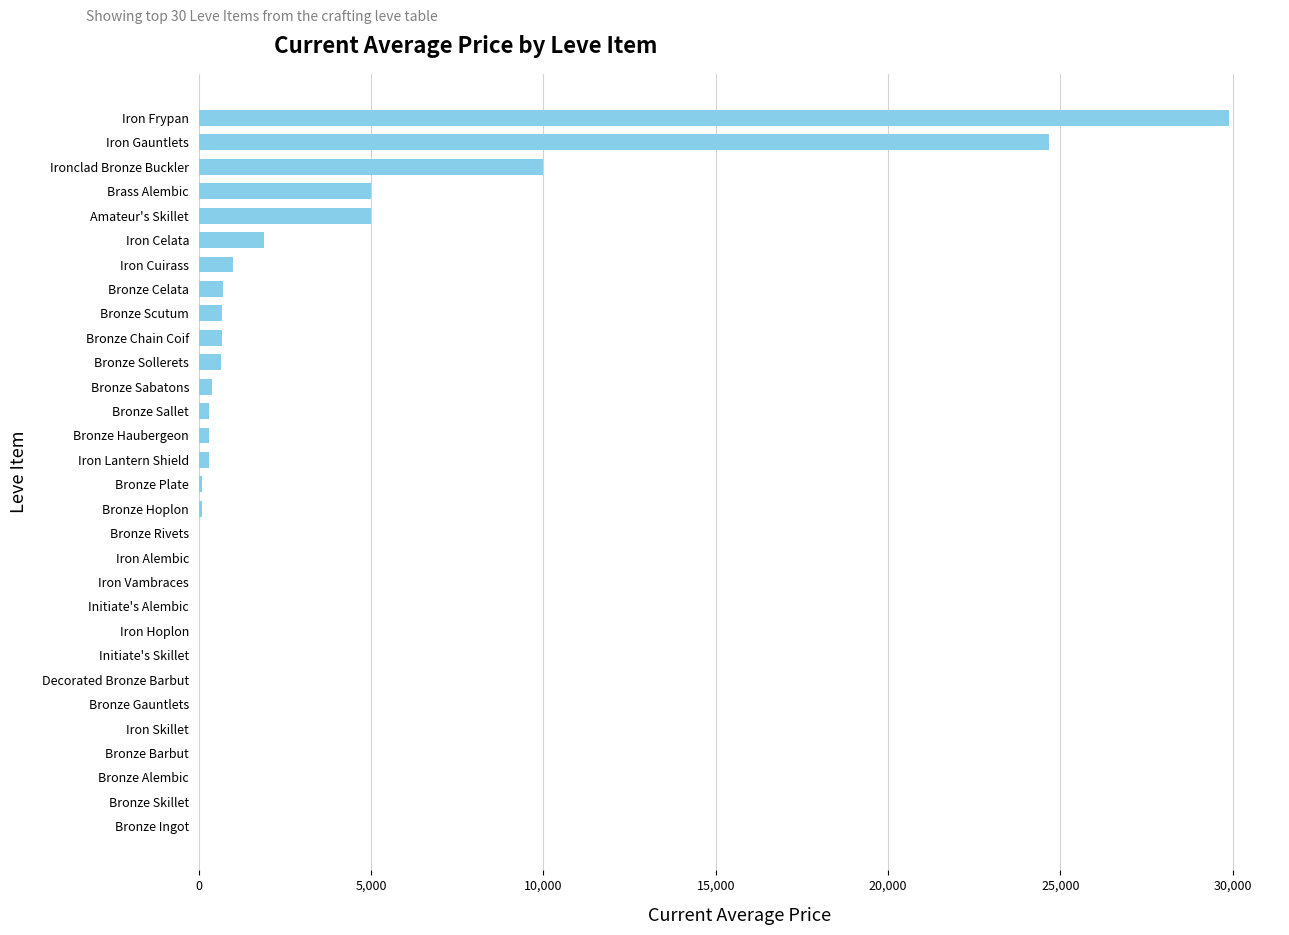

What is the sum of all values?

81598.1